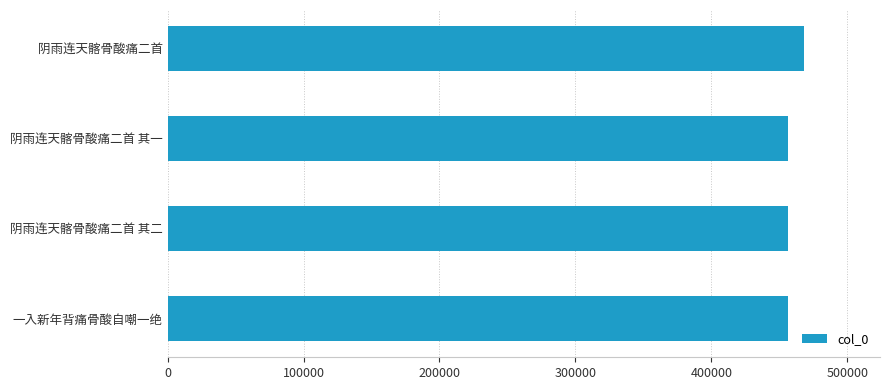

Which has a higher value, 一入新年背痛骨酸自嘲一绝 or 阴雨连天髂骨酸痛二首?

阴雨连天髂骨酸痛二首